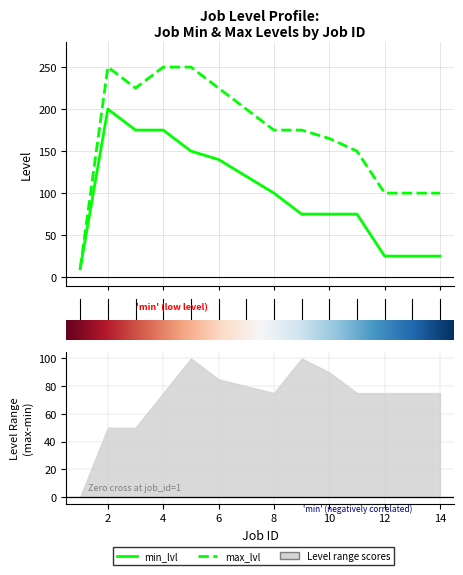

Does the chart display data point markers on the line(s)?

No